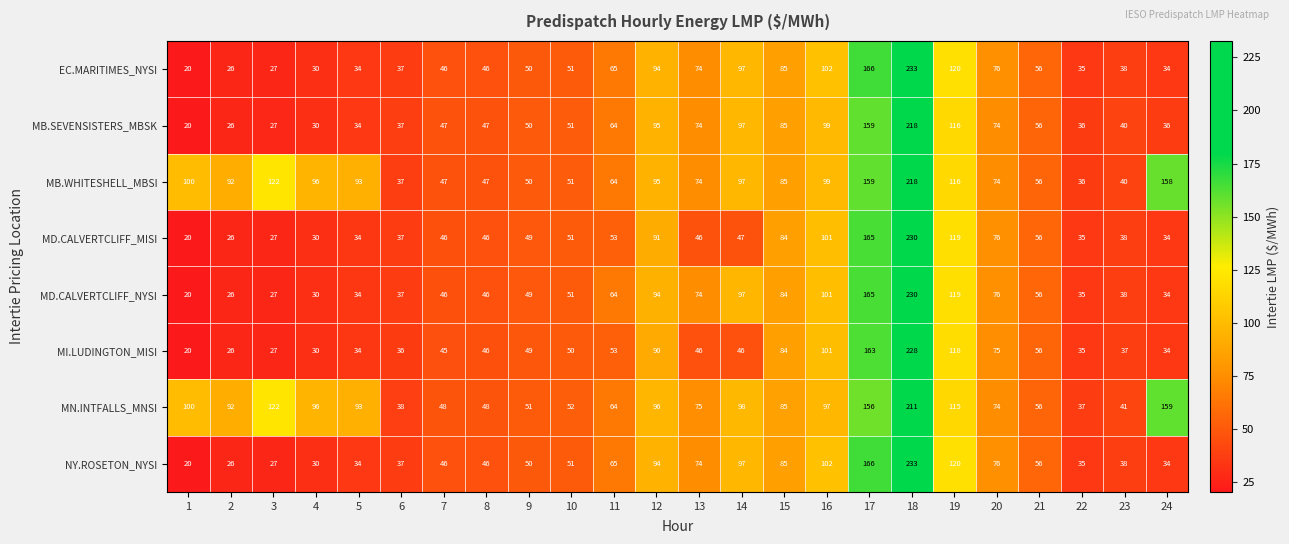

What is the difference between the highest and lowest values at 4?

66